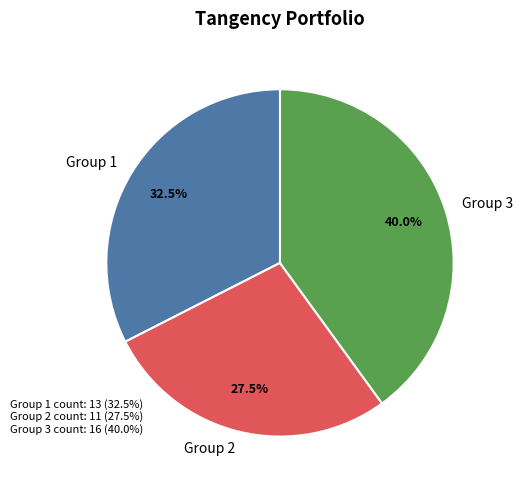

Do Group 1 and Group 3 together represent more than half of the pie?

Yes